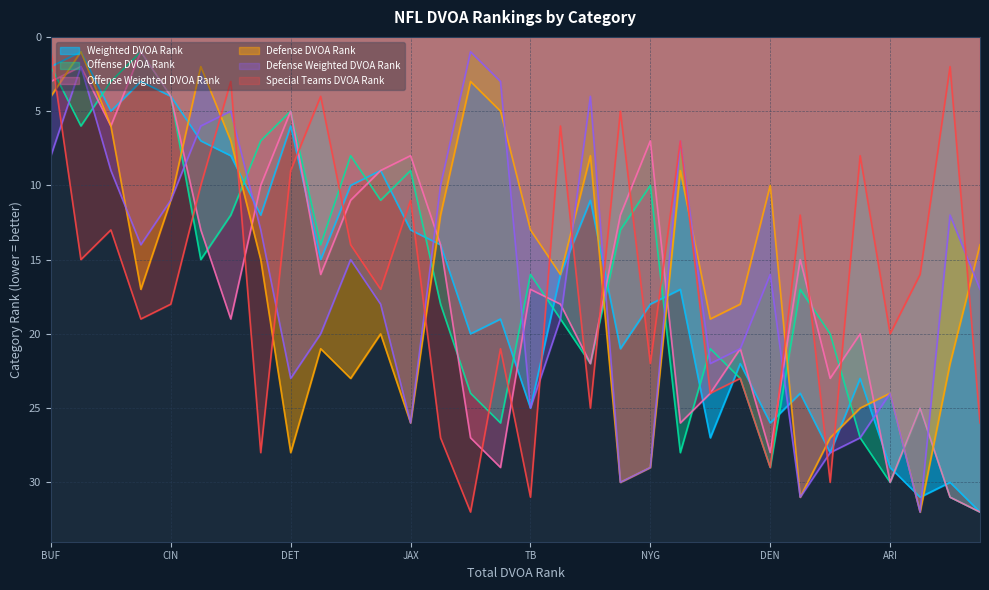

What is the maximum value shown in the chart?

32